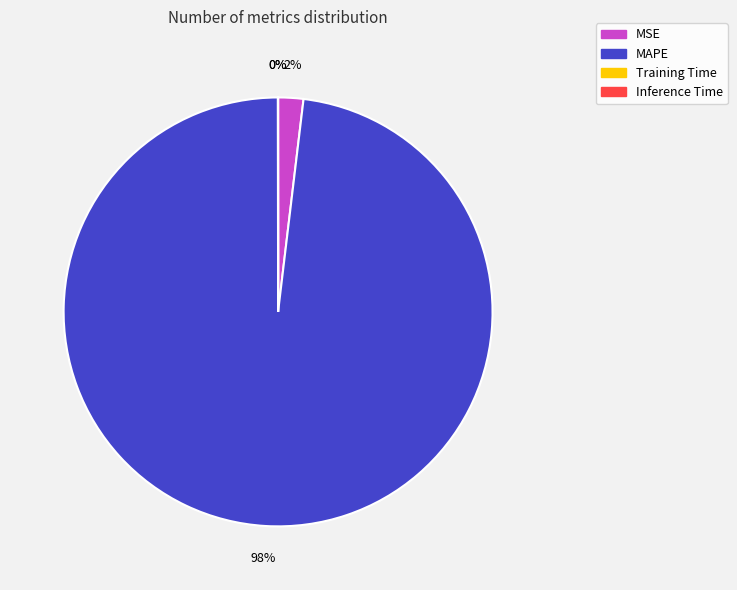

Is there a majority slice in this chart?

Yes